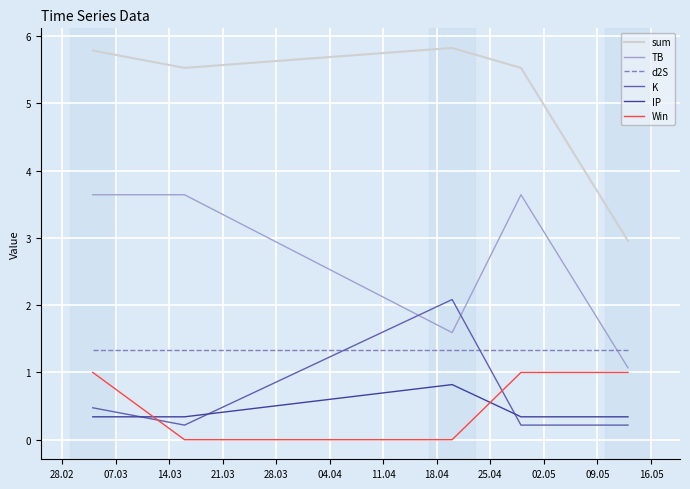

How many interior local peaks does the sum series have?

1